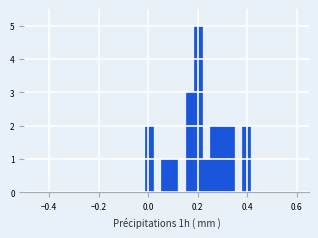

Read against the x-axis, roughly where is the centre of the tallest bar?

0.20